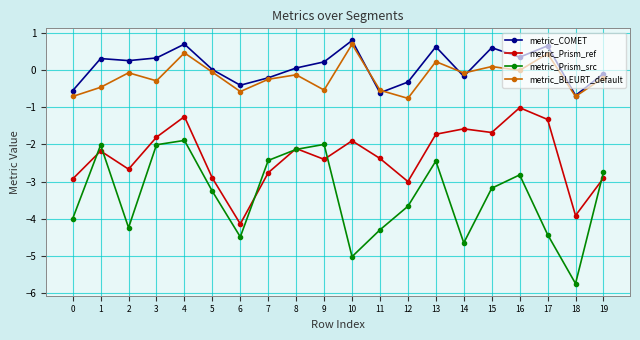

List the series in order of their peak value, highest first.

metric_COMET, metric_BLEURT_default, metric_Prism_ref, metric_Prism_src